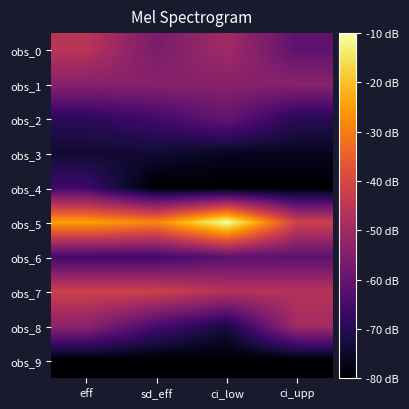

Which has a higher value, ci_low or ci_upp?

ci_low